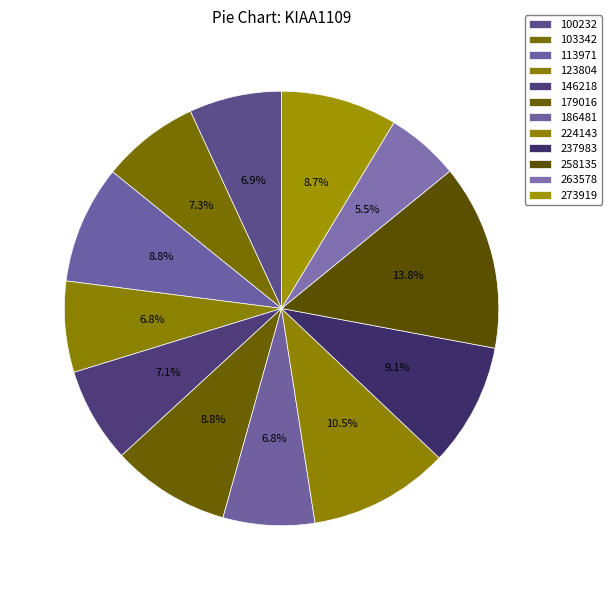

Which has a higher value, 263578 or 113971?

113971